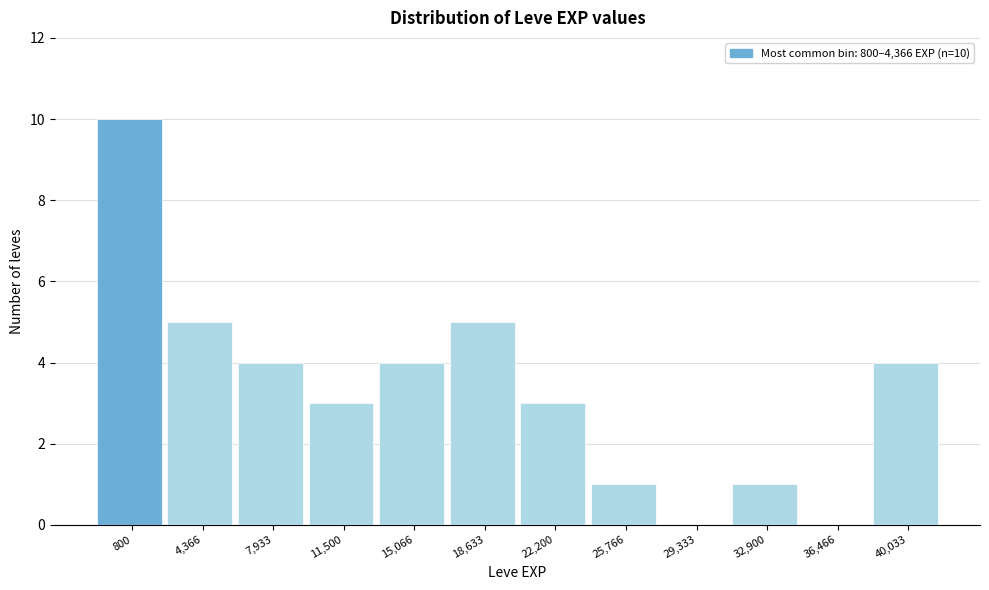

Reading right to left, list all the values displayed in this chart.

40,033=4	36,466=0	32,900=1	29,333=0	25,766=1	22,200=3	18,633=5	15,066=4	11,500=3	7,933=4	4,366=5	800=10